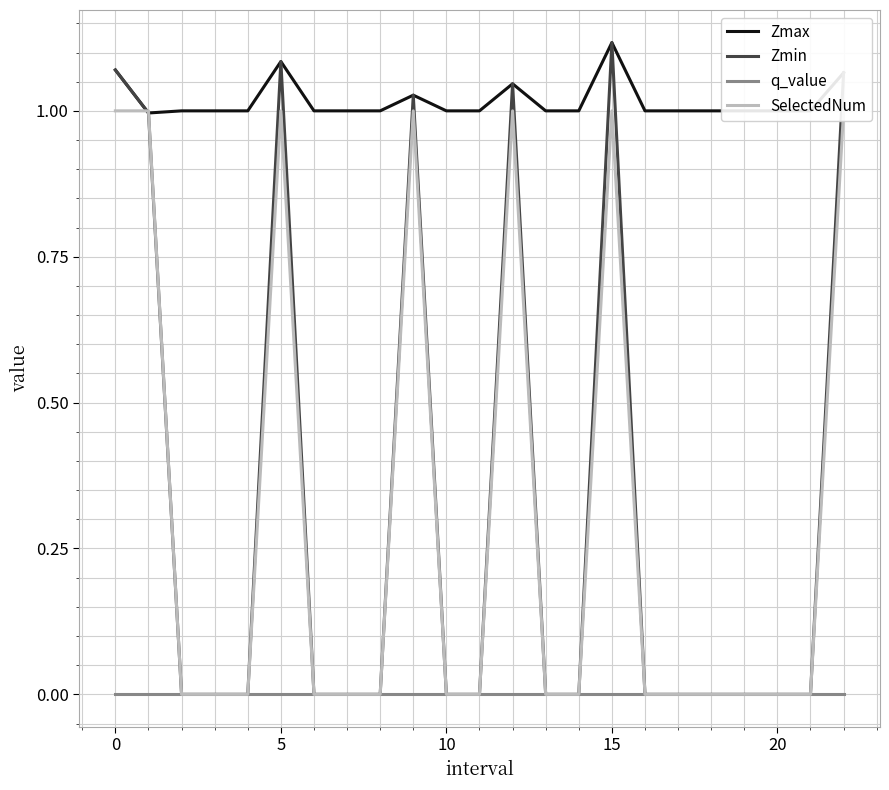

Which series has the largest range (max minus min)?

Zmin